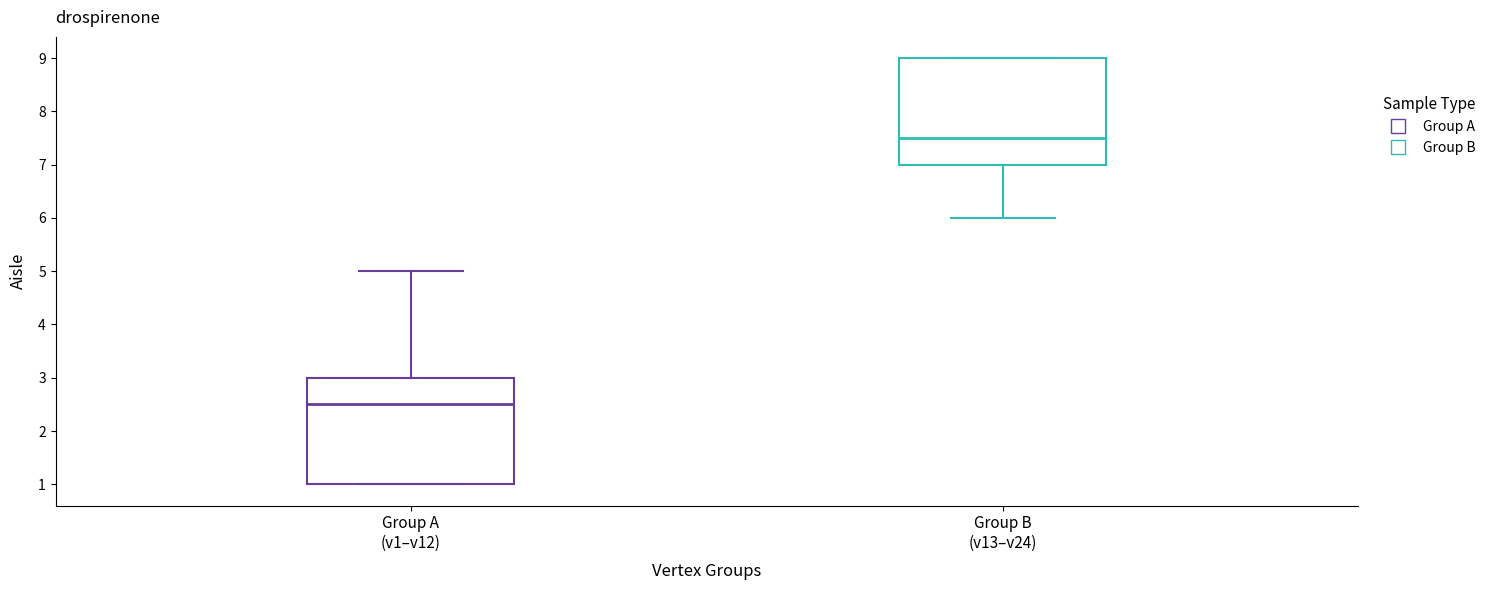

Reading left to right, read every box against the y-axis: the position of its median line, the range the box covers, and the ends of its whiskers. The values are not printed on the chart, so give them approximately, as read against the axis.

Group A (v1–v12): median 2.5, box 1.0 to 3.0, whiskers 1.0 to 5.0
Group B (v13–v24): median 7.5, box 7.0 to 9.0, whiskers 6.0 to 9.0